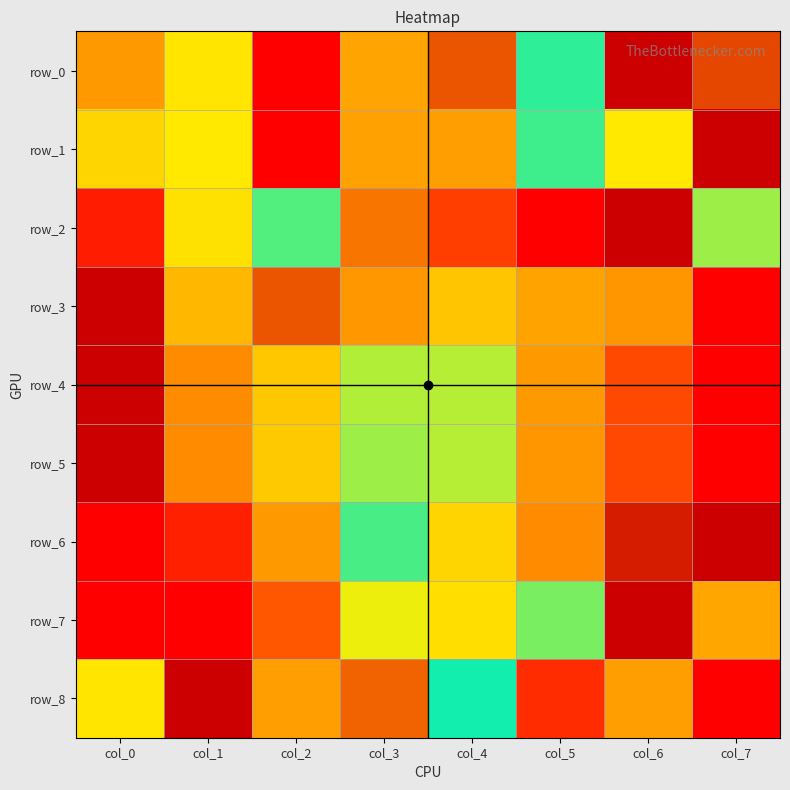

At which label does row_2 reach its peak?

col_6